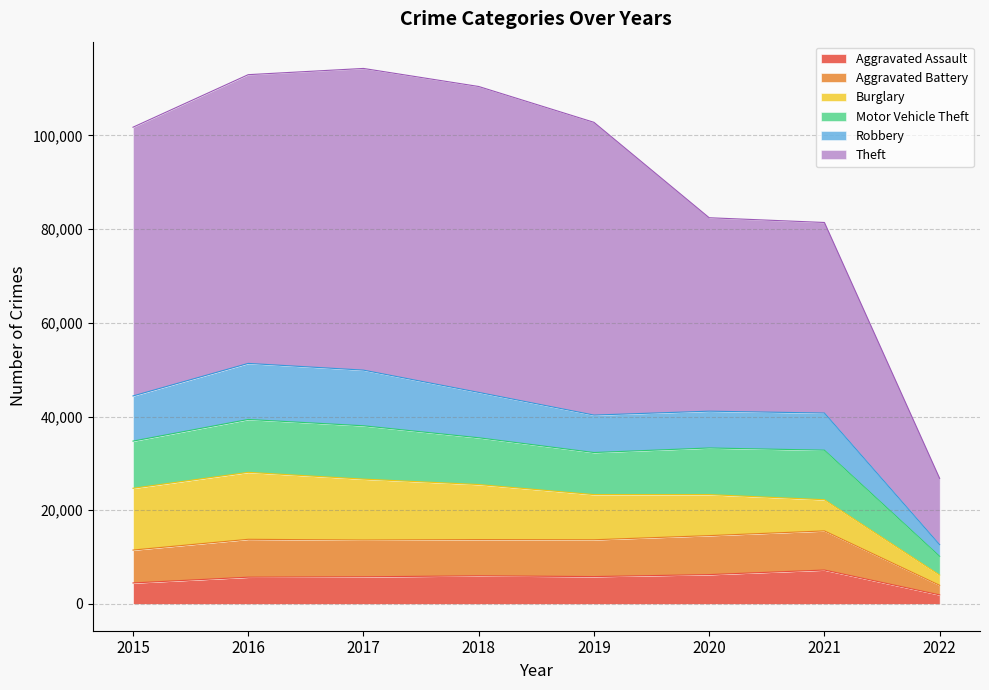

What is the highest value of the Aggravated Assault series?

7238